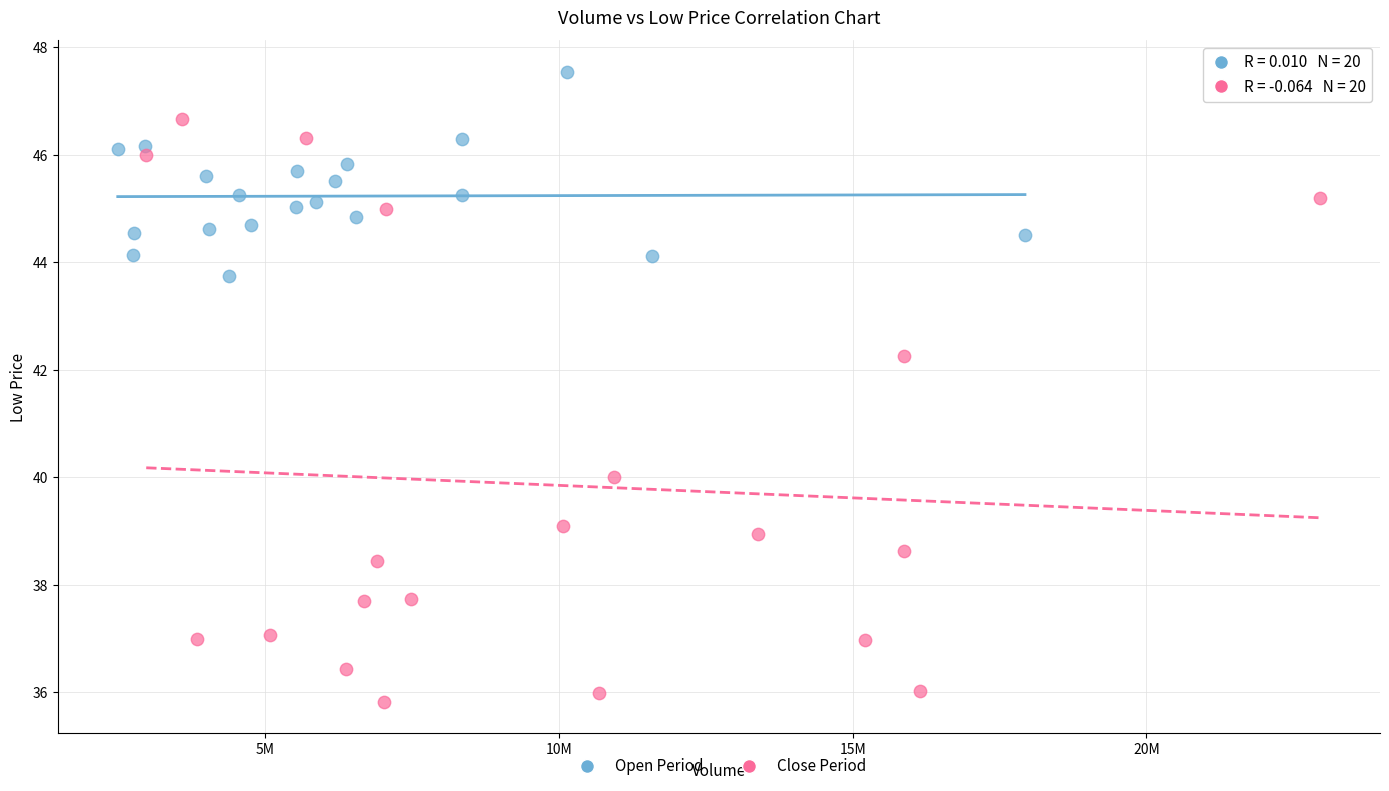

Which series has the largest Y range (max minus min)?

Close Period